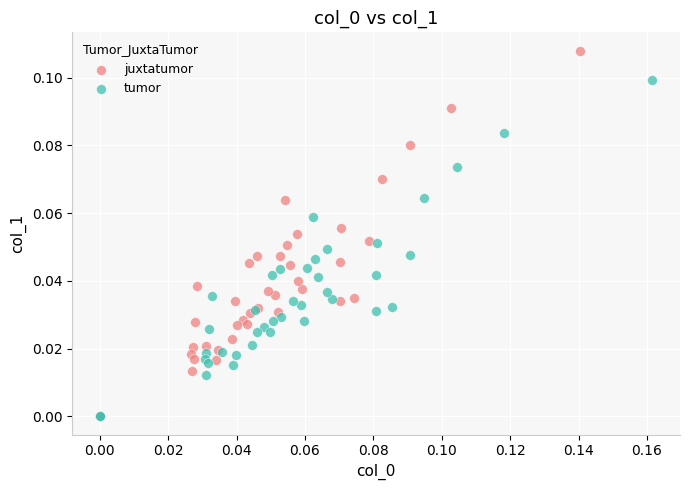

What are all the series names shown in the legend?

juxtatumor, tumor